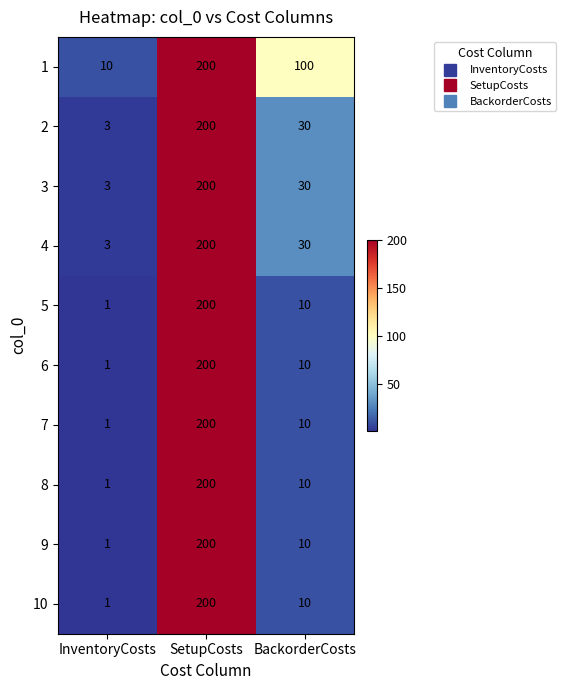

At which category is the sum across all series the highest?

SetupCosts